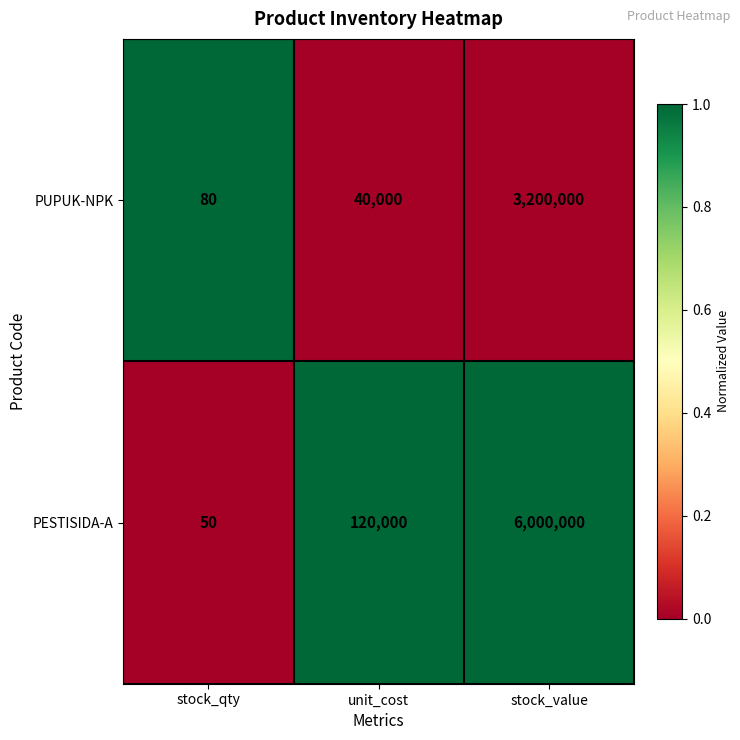

The value of PESTISIDA-A at stock_qty is 89. True or false?

False